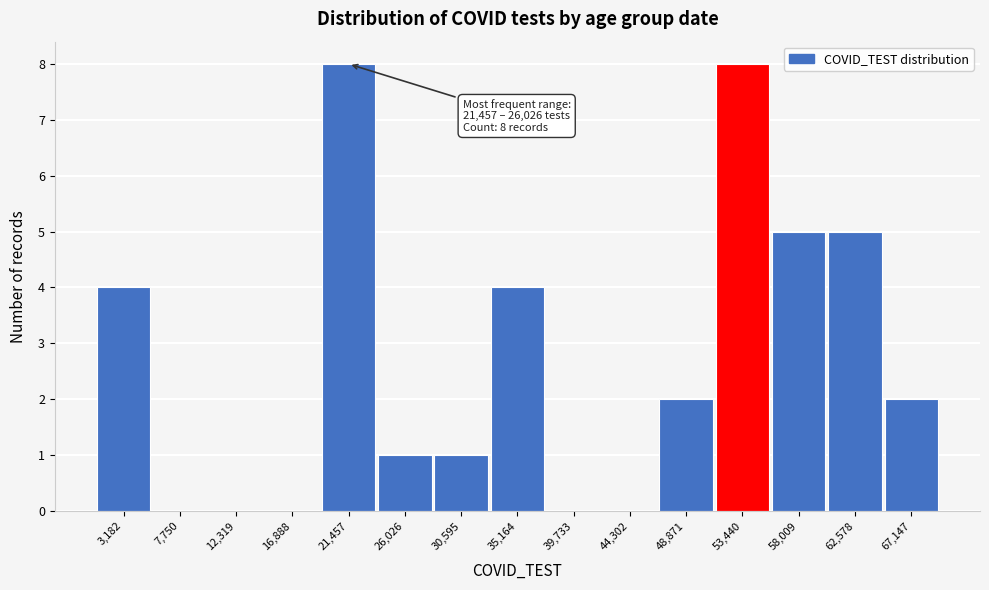

Reading left to right, transcribe all the data shown in this chart.

3,182=4	7,750=0	12,319=0	16,888=0	21,457=8	26,026=1	30,595=1	35,164=4	39,733=0	44,302=0	48,871=2	53,440=8	58,009=5	62,578=5	67,147=2